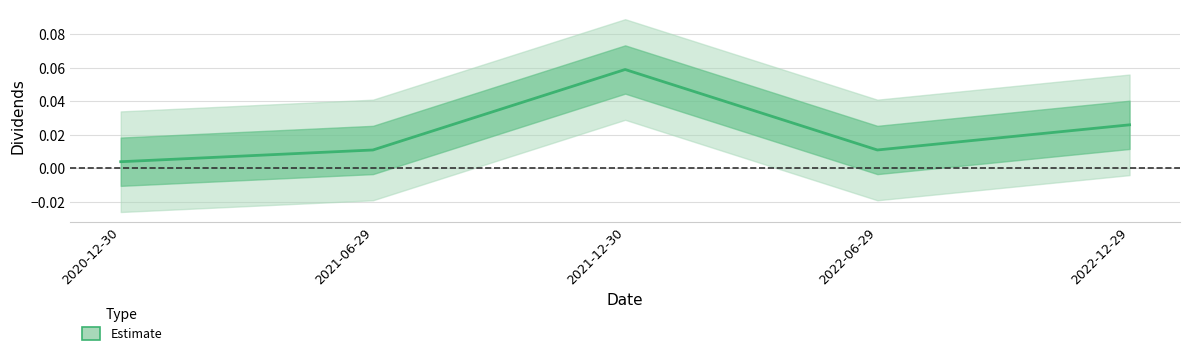

What is the sum of the values at 2022-12-29 and 2021-12-30?

0.1